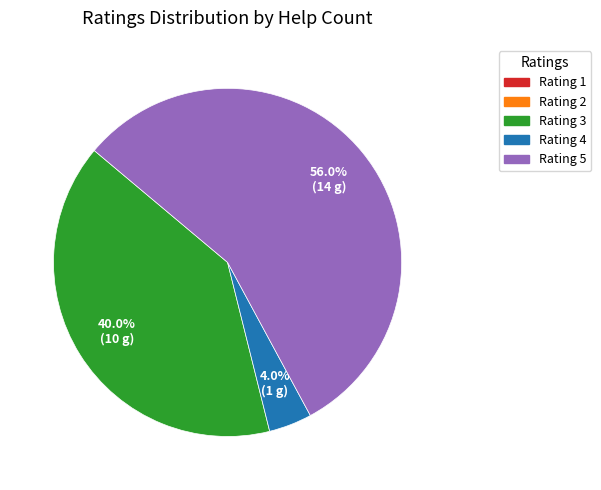

Does any single category account for the majority?

Yes